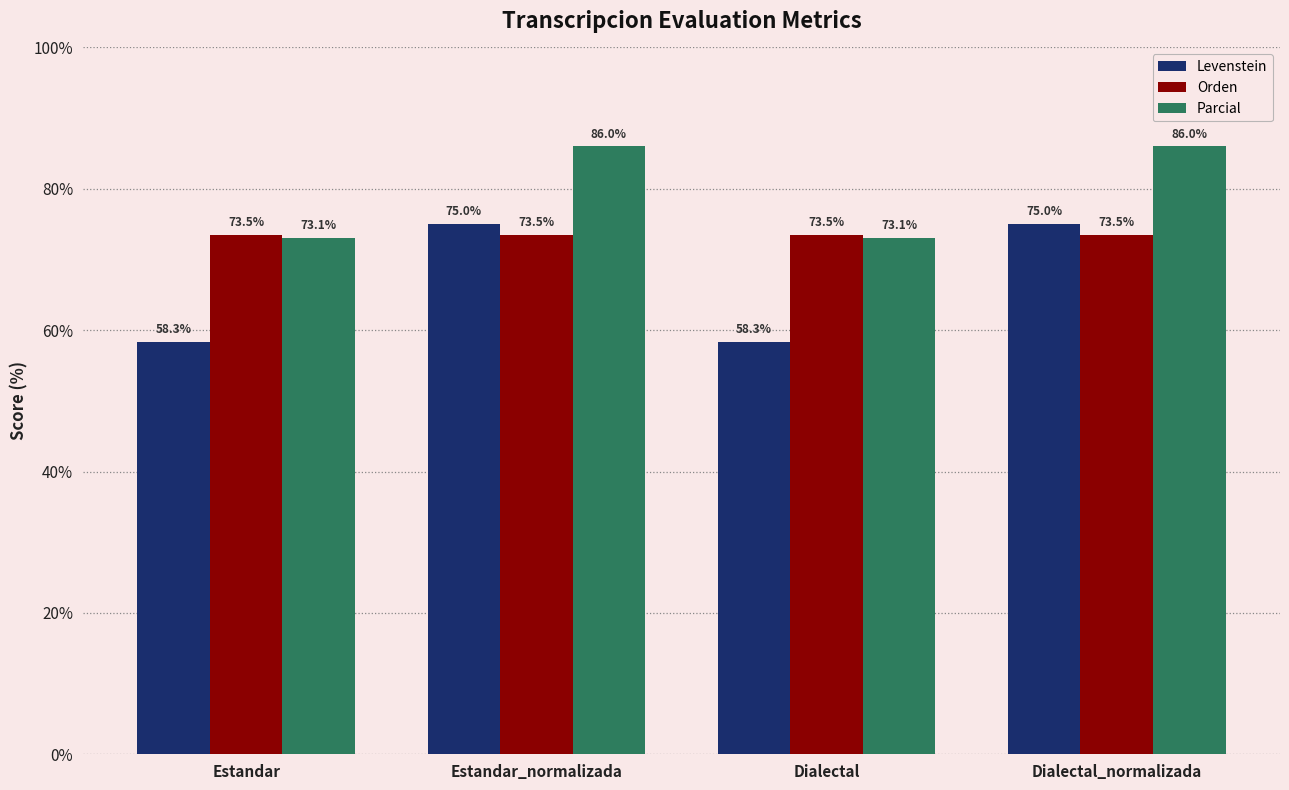

The Orden series shows 73.5 at Dialectal_normalizada. True or false?

True